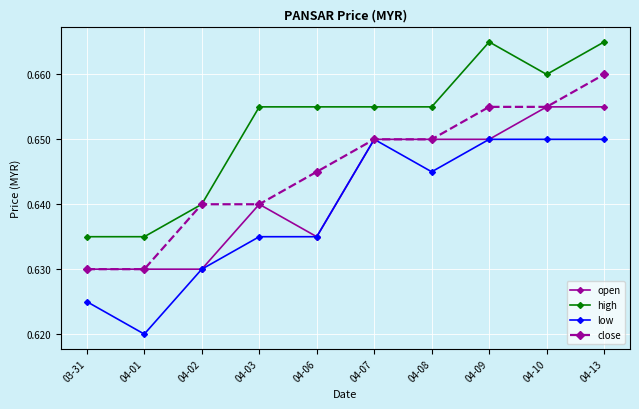

True or false: high and low intersect in this chart.

False